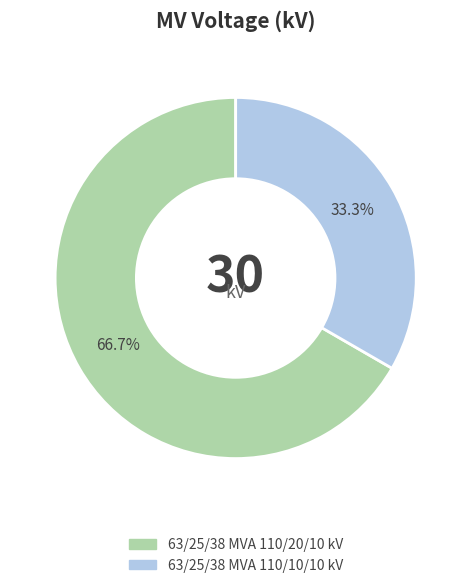

Count the number of slices in the pie.

2